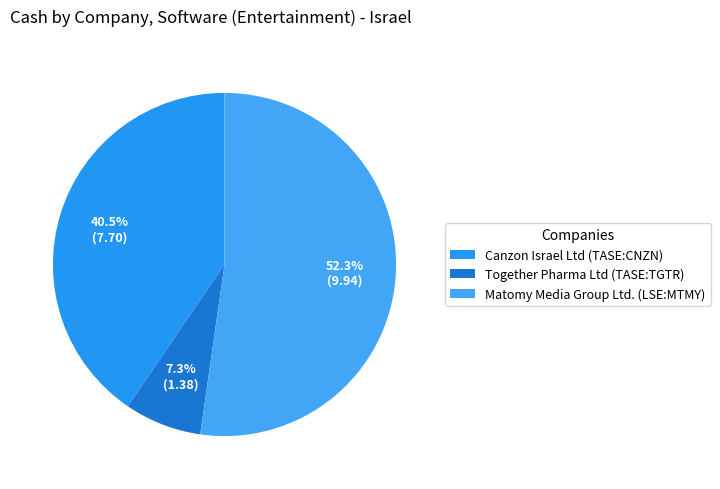

To the nearest percent, what portion does Canzon Israel Ltd (TASE:CNZN) represent?

40%